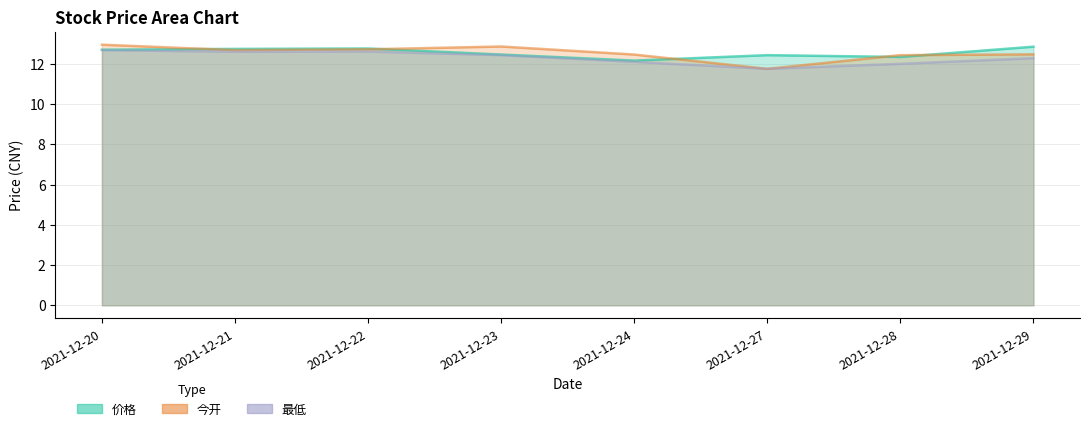

At which category does the chart reach its minimum across all series?

2021-12-27